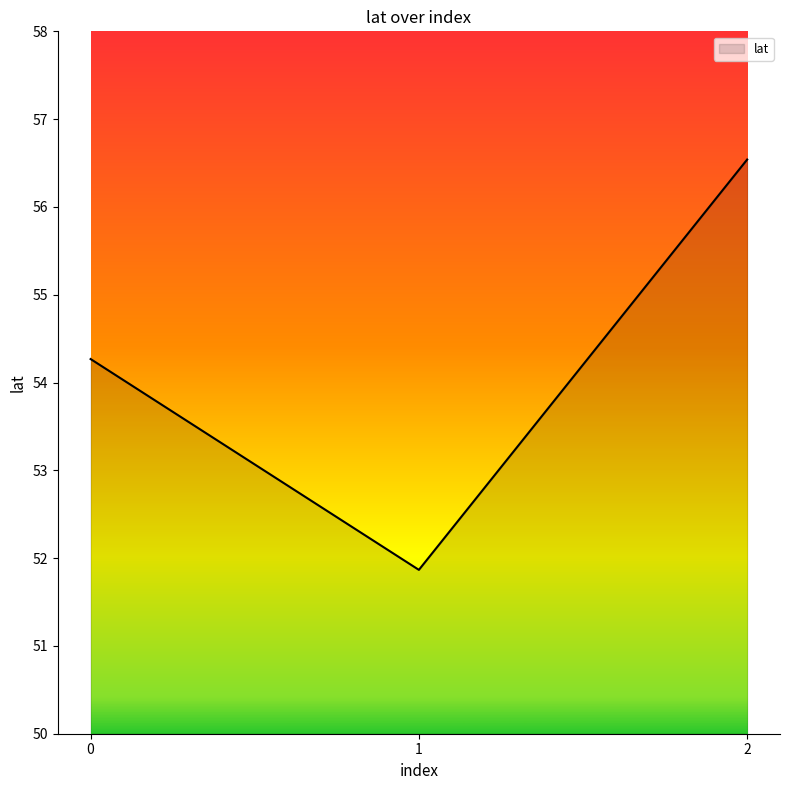

Rank the categories by value from highest to lowest.

2, 0, 1